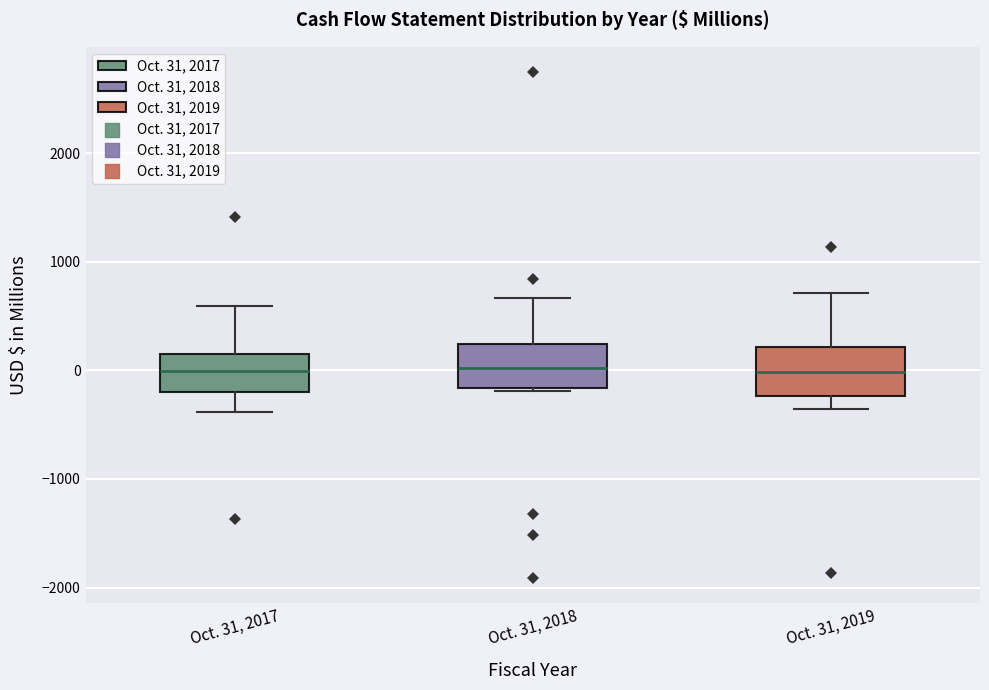

Reading left to right, transcribe this box plot: for each box, give where its median line is, the range the box spans, and where its two whiskers end, as read against the y-axis. The values are not printed on the chart, so give them approximately, as read against the axis.

Oct. 31, 2017: median 0, box -200 to 200, whiskers -400 to 600
Oct. 31, 2018: median 0, box -200 to 200, whiskers -200 (just below the box's lower edge) to 700
Oct. 31, 2019: median 0, box -200 to 200, whiskers -400 to 700